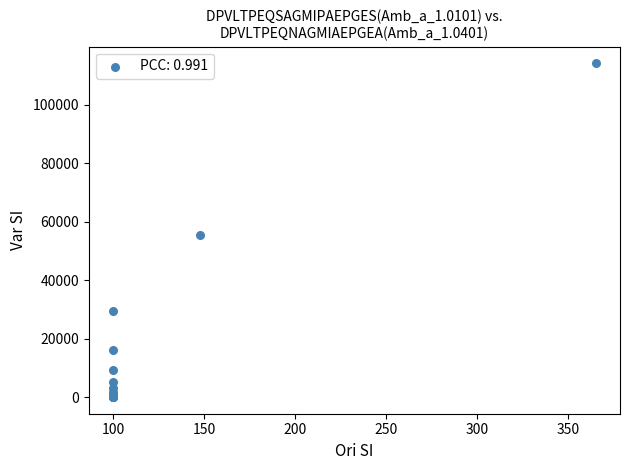

What Y value in the scatter plot is closest to 57066?

55305.8